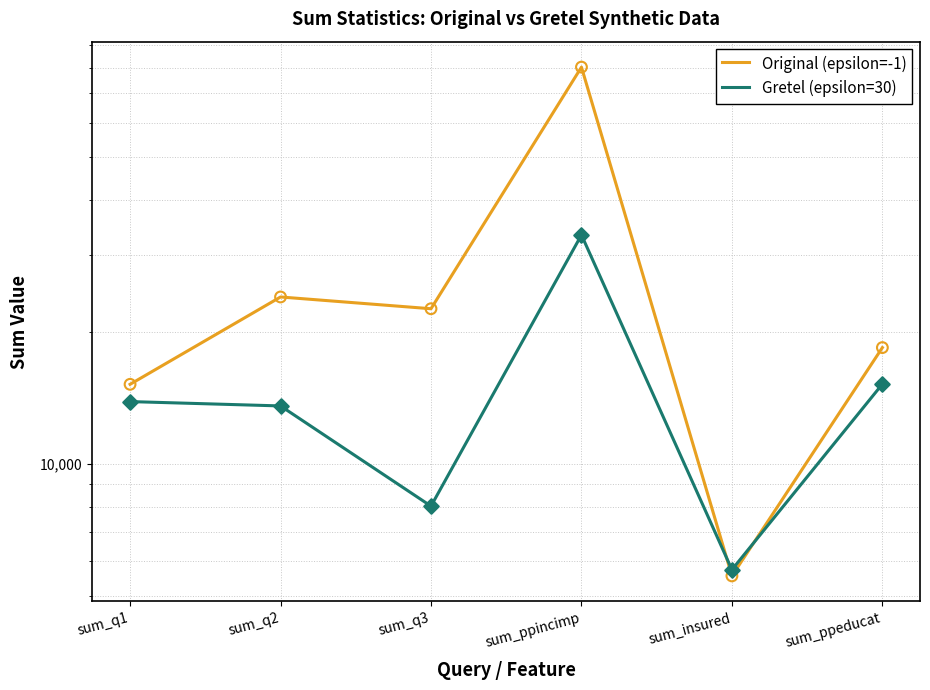

What is the total value across all series at sum_q2?

37595